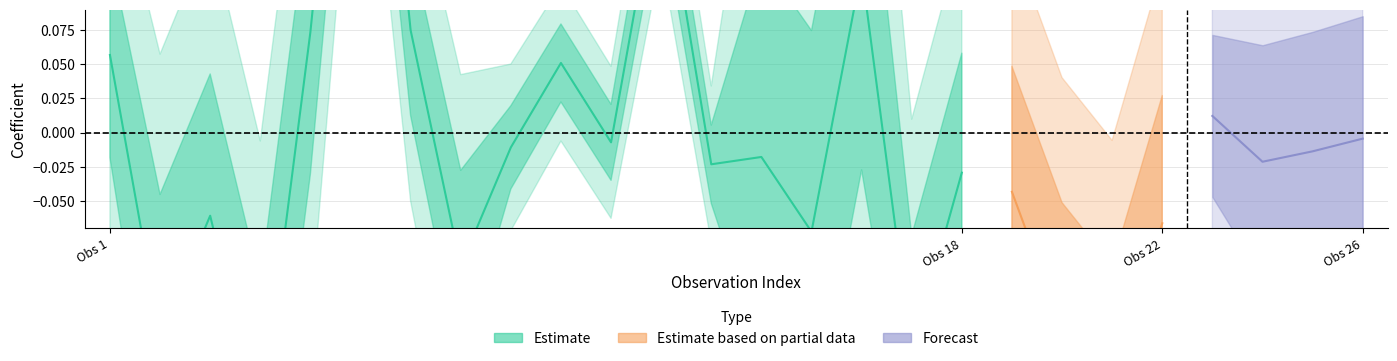

Reading left to right, extract all data points from this chart.

Coefficient_1: 0.1	-0.1	-0.1	-0.2	0.1	0.4	0.1	-0.1	-0.0	0.1	-0.0	0.2	-0.0	-0.0	-0.1	0.1	-0.2	-0.0	-0.0	-0.1	-0.2	-0.1	-0.1	0.1	-0.1	-0.0
StdError_1: 0.1	0.1	0.1	0.1	0.1	0.1	0.1	0.1	0.0	0.0	0.0	0.0	0.0	0.1	0.1	0.1	0.1	0.1	0.1	0.1	0.1	0.1	0.1	0.1	0.1	0.1
Coefficient_2: -0.1	0.0	0.0	-0.1	0.2	0.3	0.2	-0.3	-0.0	0.1	-0.0	0.1	0.0	-0.1	-0.0	0.1	-0.1	-0.1	-0.0	-0.0	-0.1	0.1	0.0	-0.0	-0.0	-0.0
StdError_2: 0.1	0.1	0.1	0.1	0.1	0.1	0.1	0.1	0.0	0.0	0.0	0.0	0.0	0.2	0.2	0.2	0.1	0.1	0.1	0.1	0.1	0.1	0.1	0.1	0.1	0.1